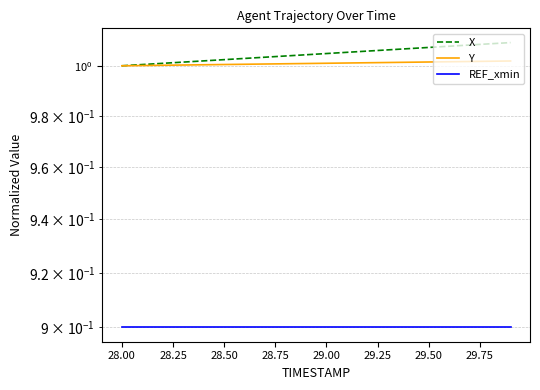

Is it true that Y equals 1.6 at 29.50?

False